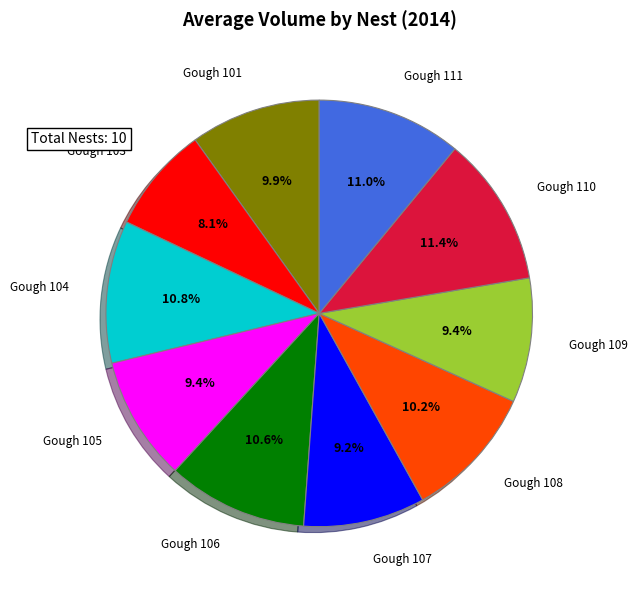

Is there any slice that represents more than half of the pie?

No